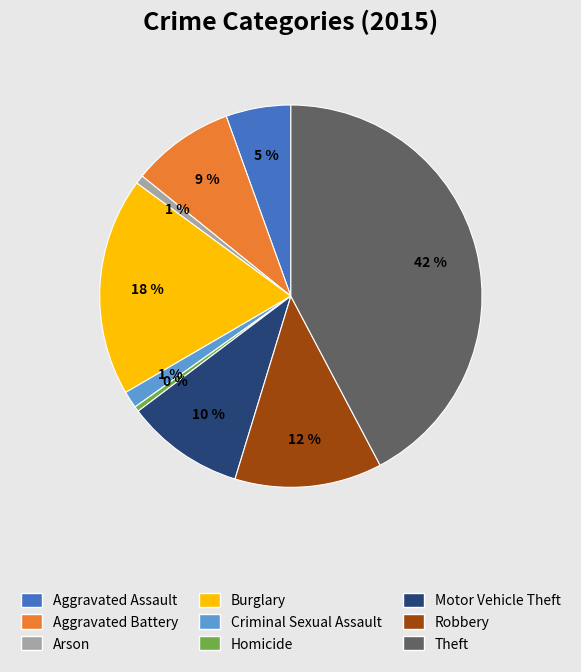

The Robbery slice represents 21% of the pie. True or false?

False